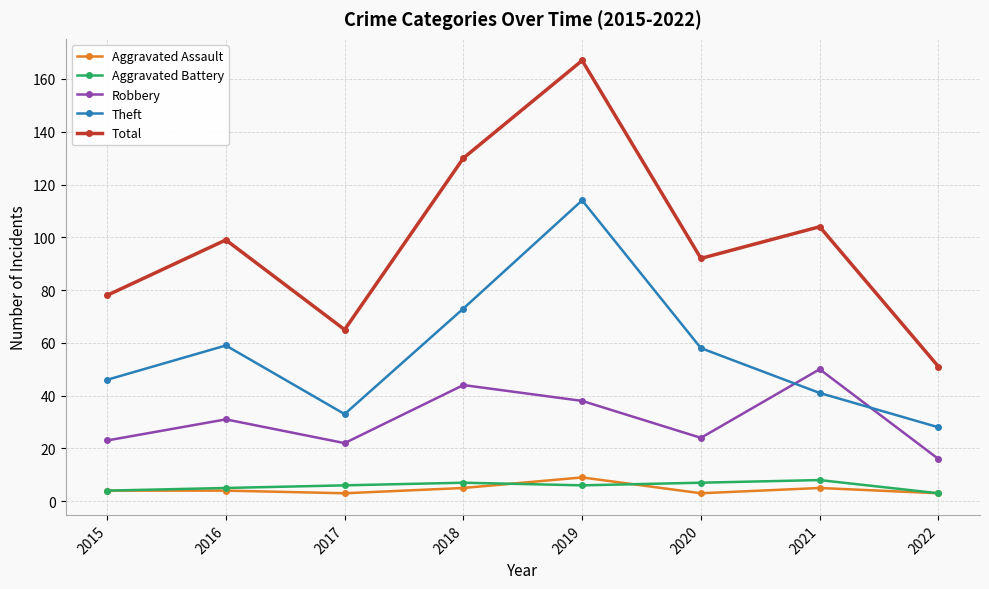

How many distinct data groups are displayed?

5